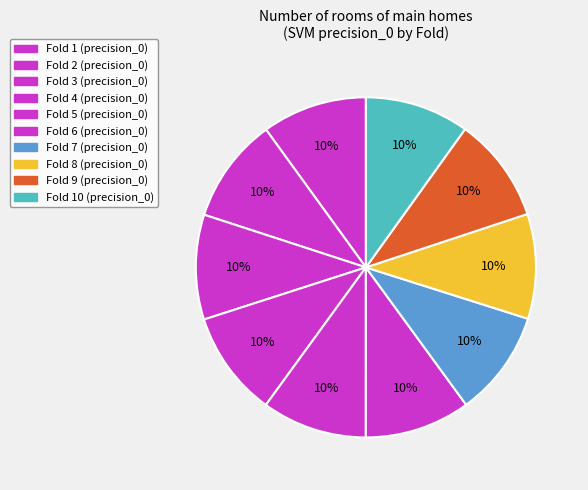

Count the number of slices in the pie.

10